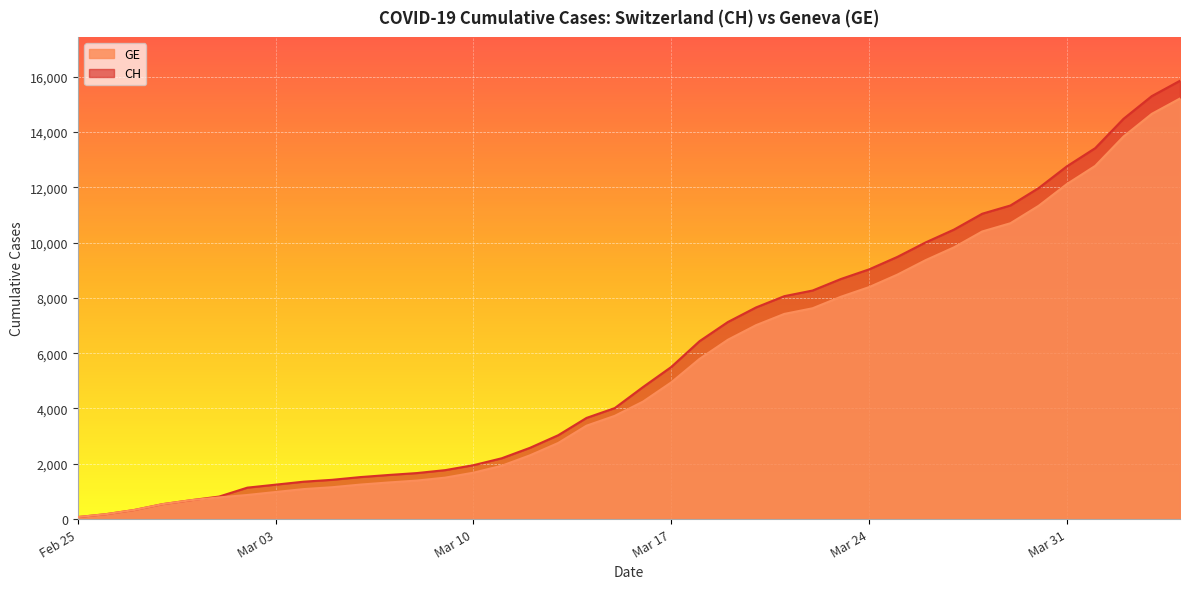

Which has a higher value, 2020-03-16 or 2020-03-21?

2020-03-21